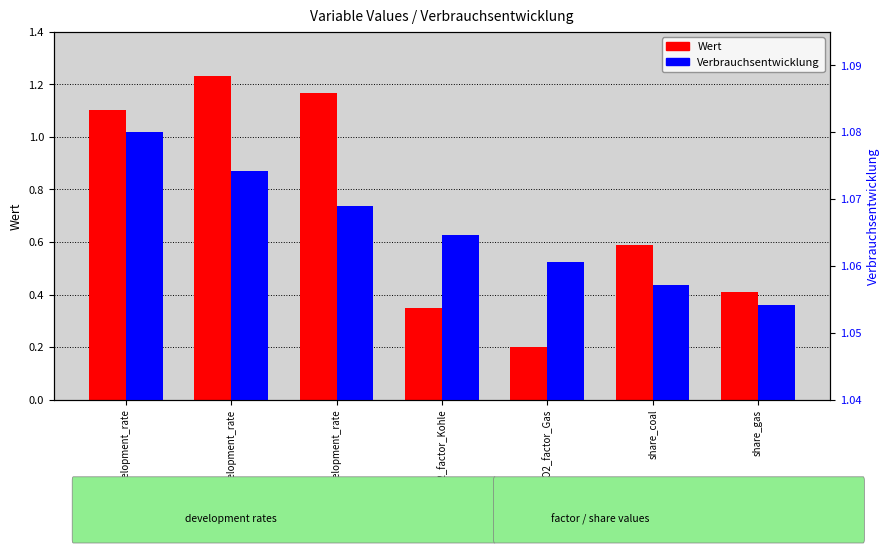

What is the smallest value displayed?

0.2